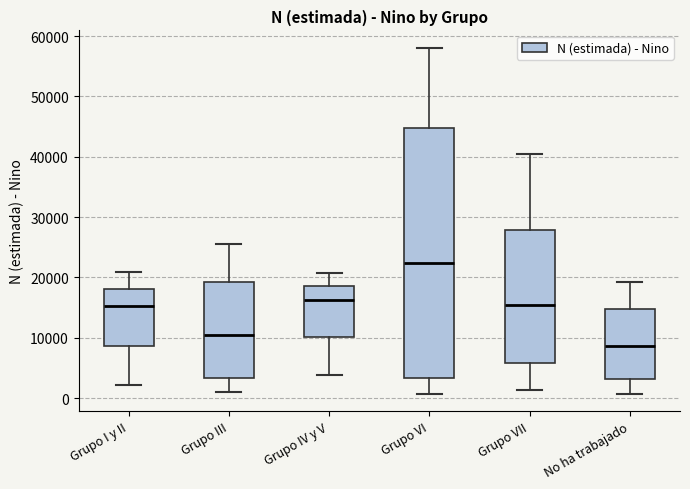

Which box has the highest median line?

Grupo VI